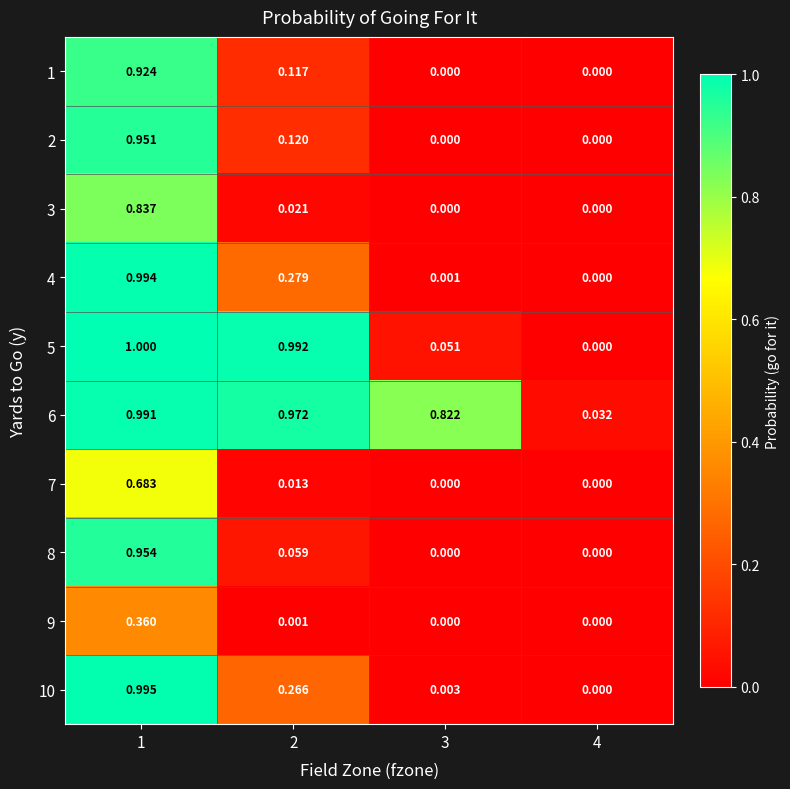

List the series in order of their peak value, highest first.

5, 10, 4, 6, 8, 2, 1, 3, 7, 9